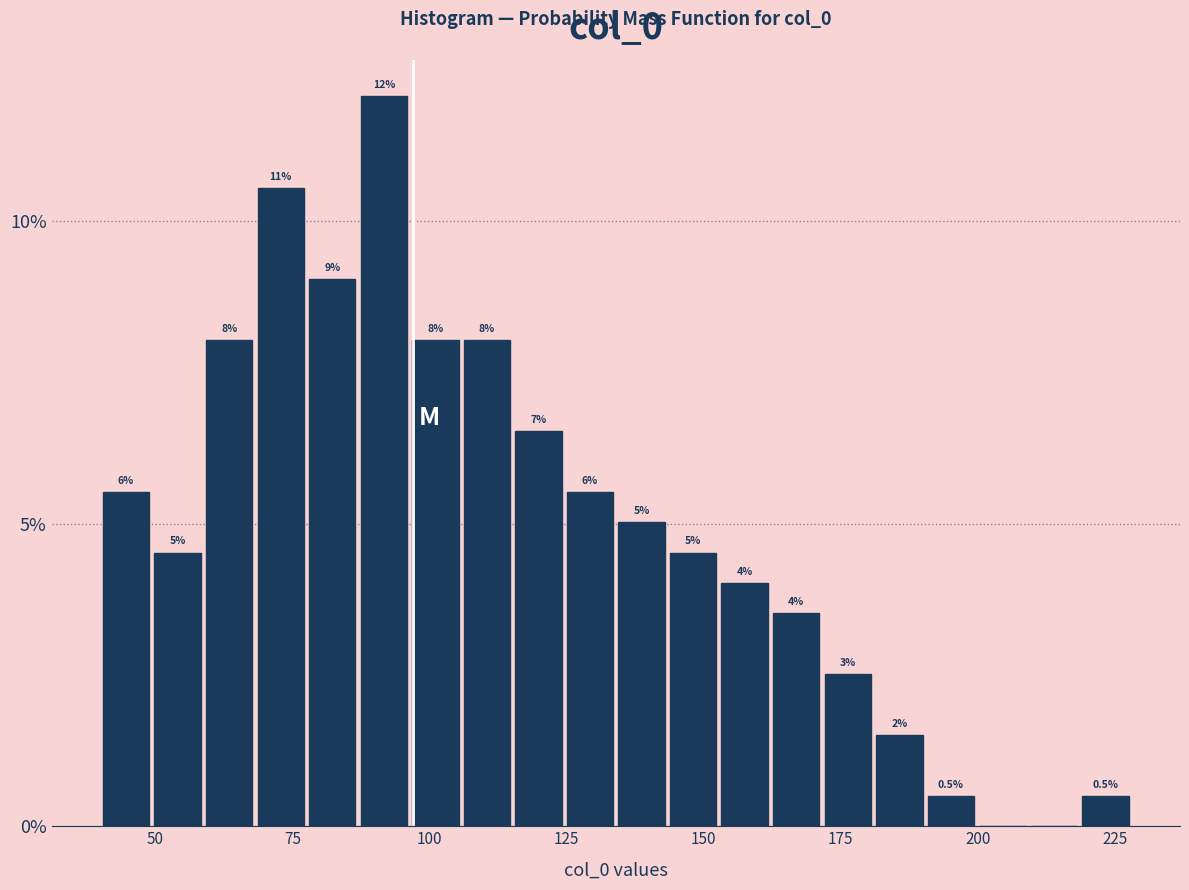

Around what value on the x-axis is the tallest bar? Give the approximate position of its centre, as read against the axis.

90